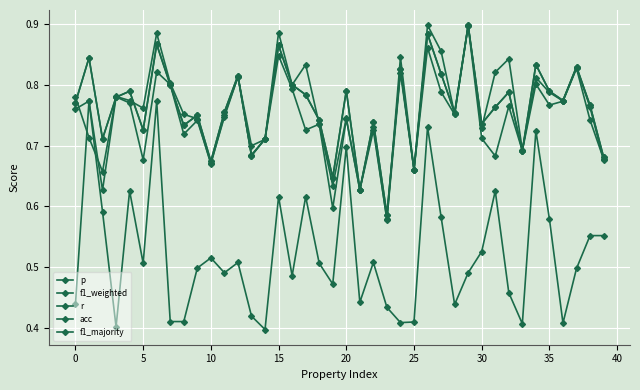

What is the sum of all acc values?

30.5